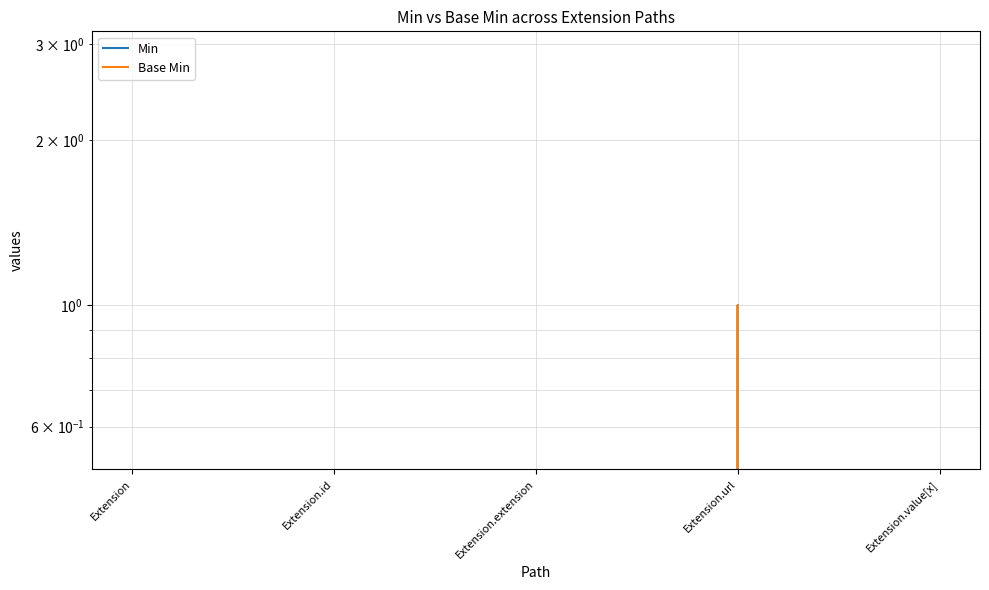

How many Min values are between 0 and 1?

5